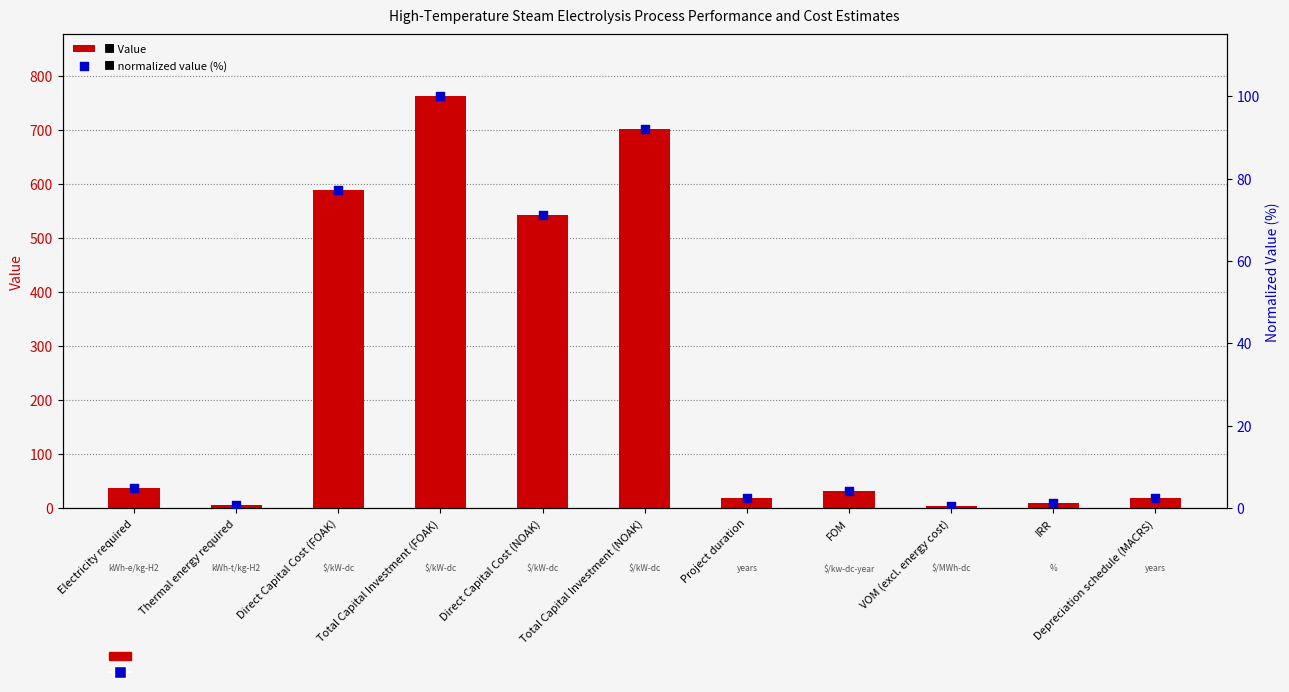

What is the total value across all series at Depreciation schedule (MACRS)?

22.6